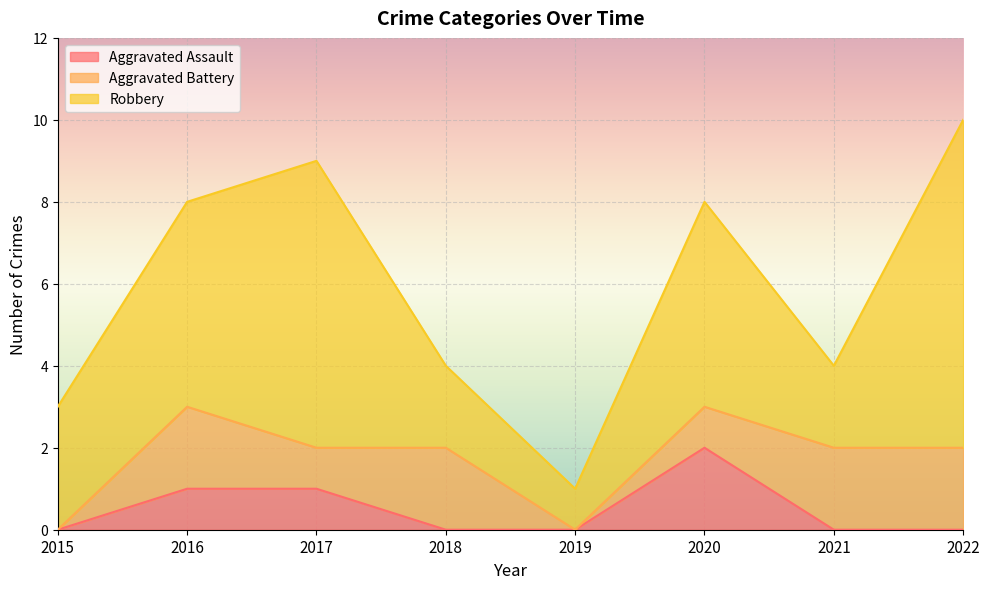

The Robbery series shows 1 at 2016. True or false?

False